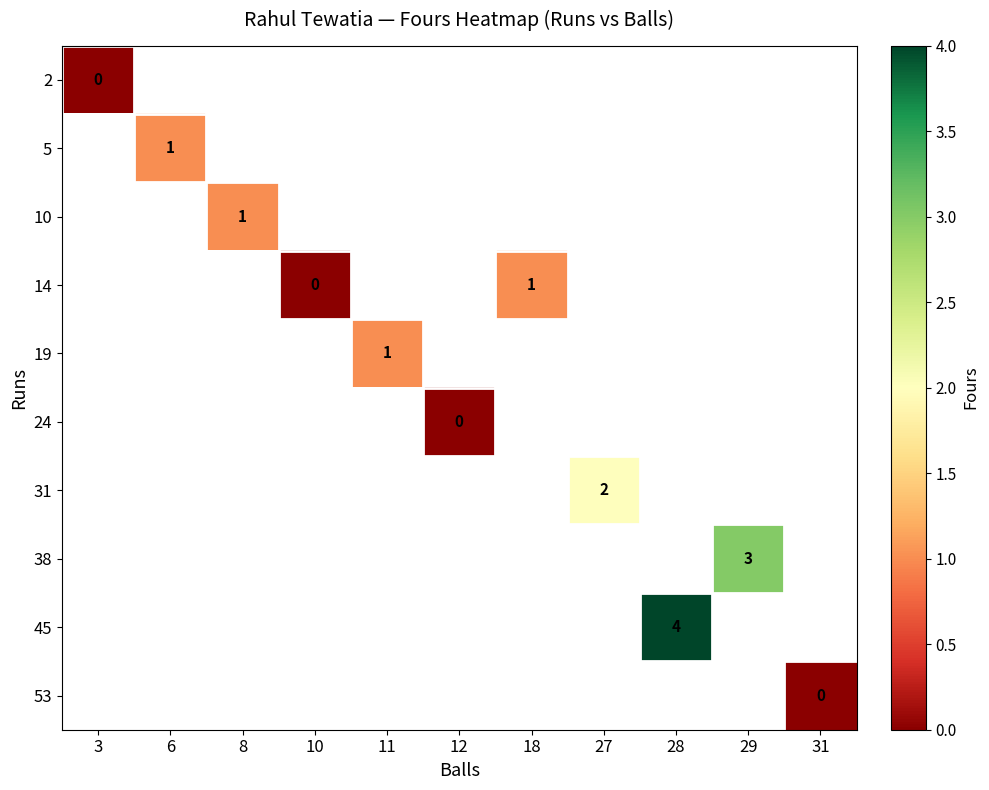

Is it true that 38 equals 2 at 29?

False